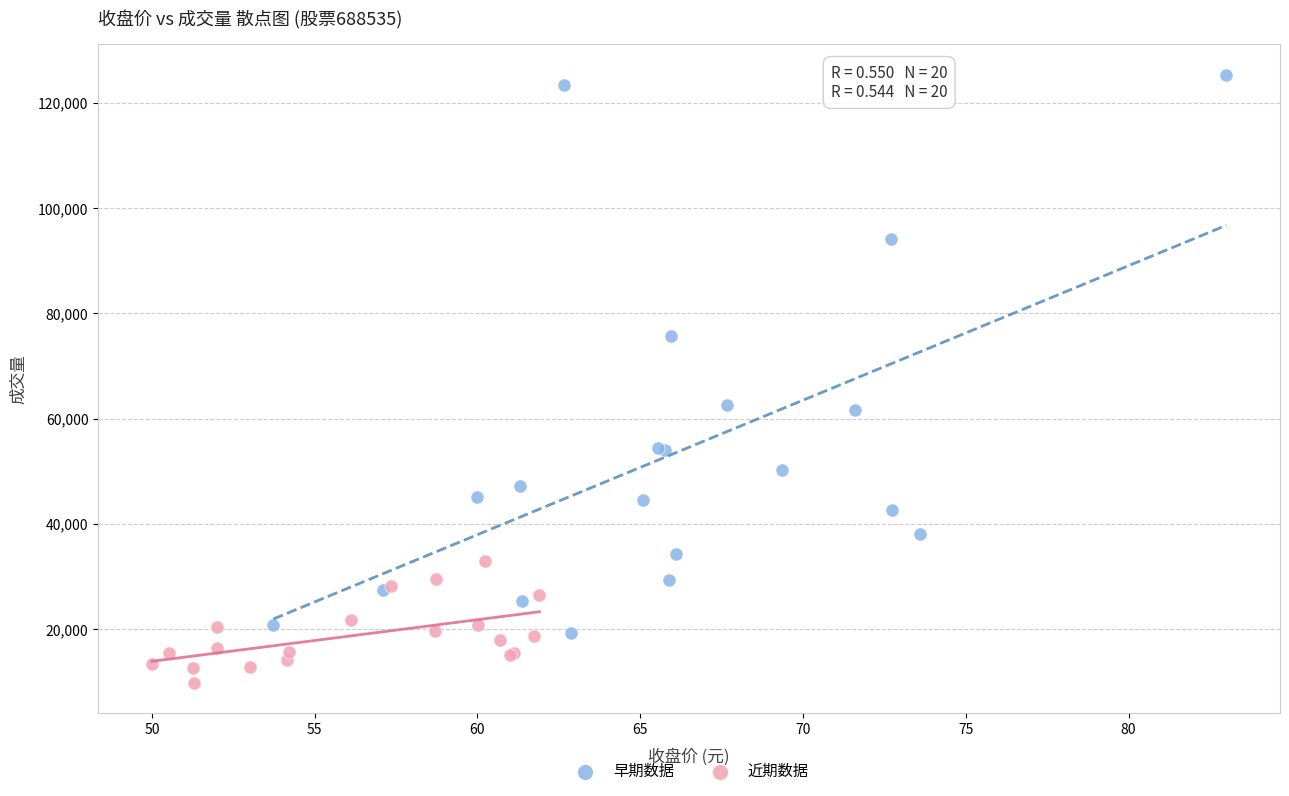

Which series contains the lowest Y value?

近期数据